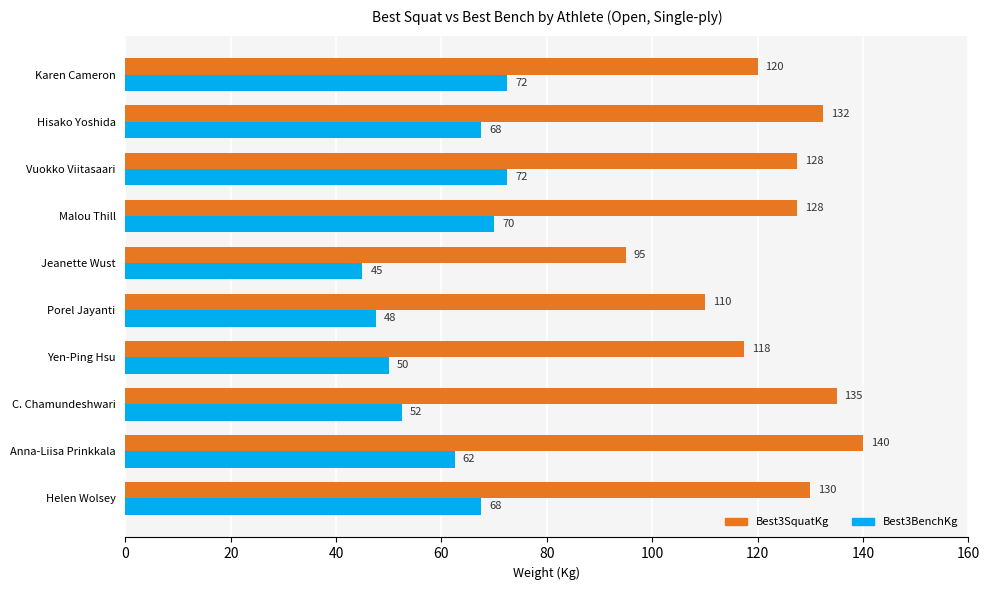

List the series in order of their peak value, lowest first.

Best3BenchKg, Best3SquatKg